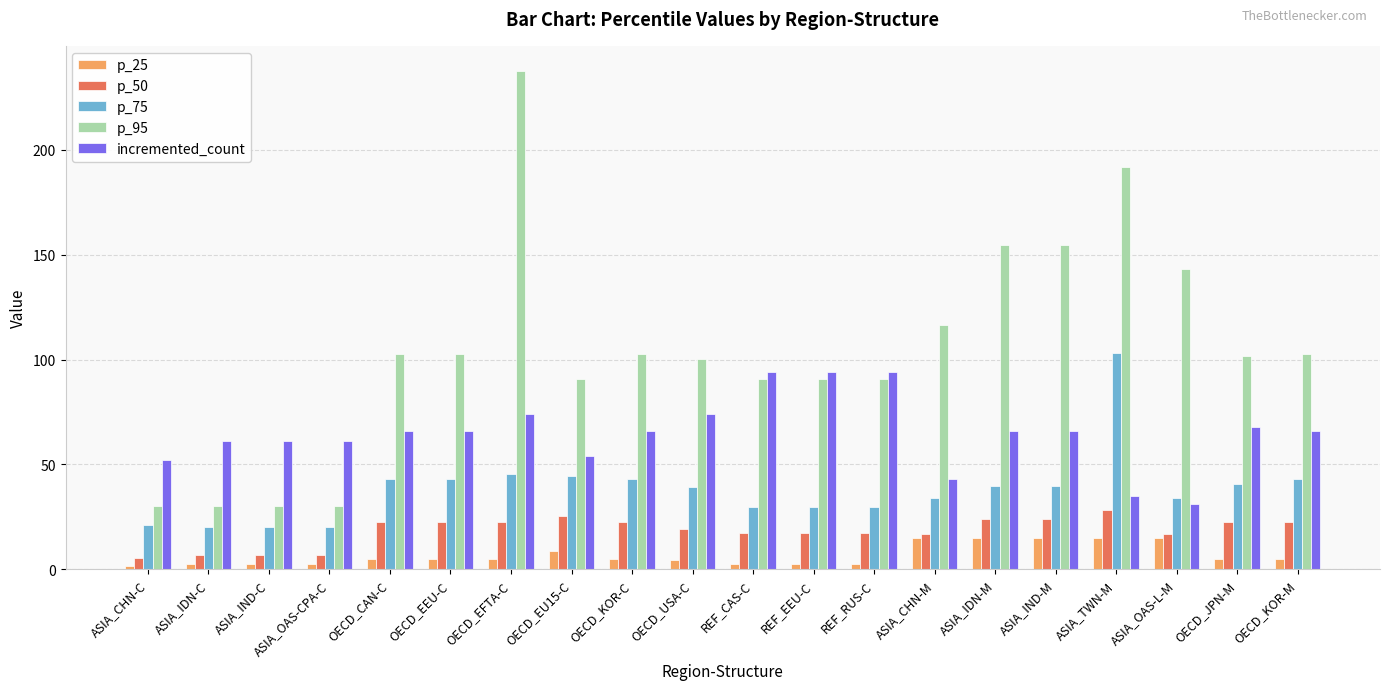

Where is p_75 nearest to the value 61?

OECD_EFTA-C